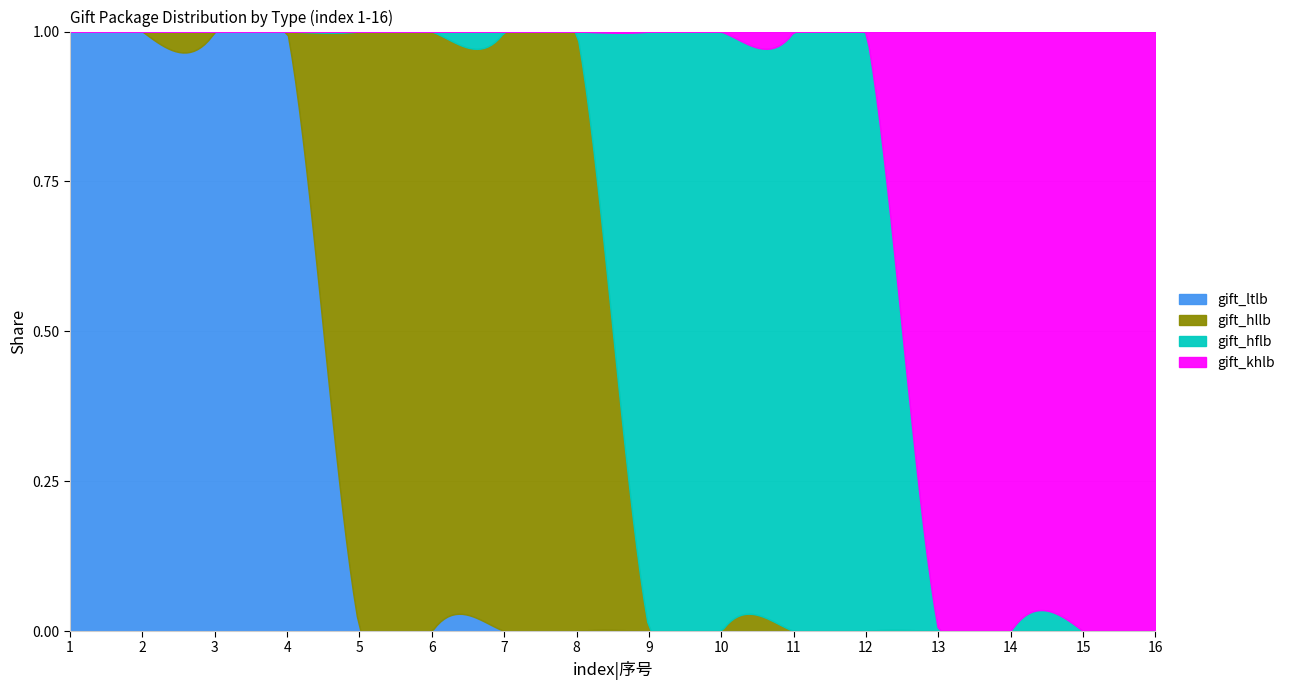

What are all the series names shown in the legend?

gift_ltlb, gift_hllb, gift_hflb, gift_khlb